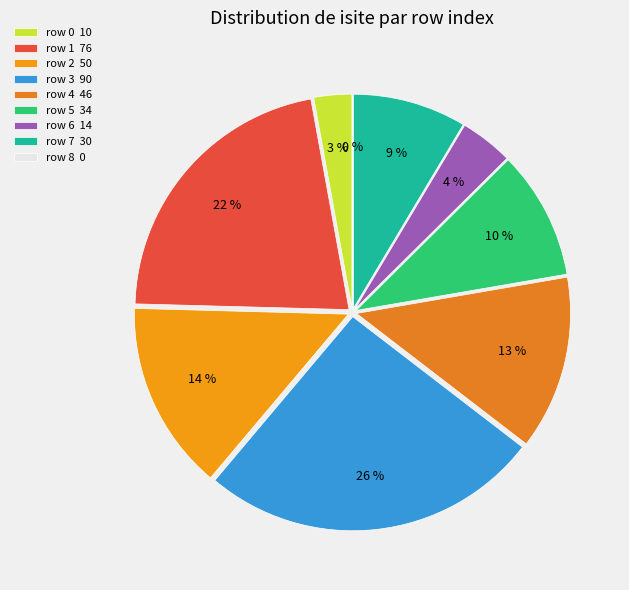

Rank the categories by value from highest to lowest.

3, 1, 2, 4, 5, 7, 6, 0, 8